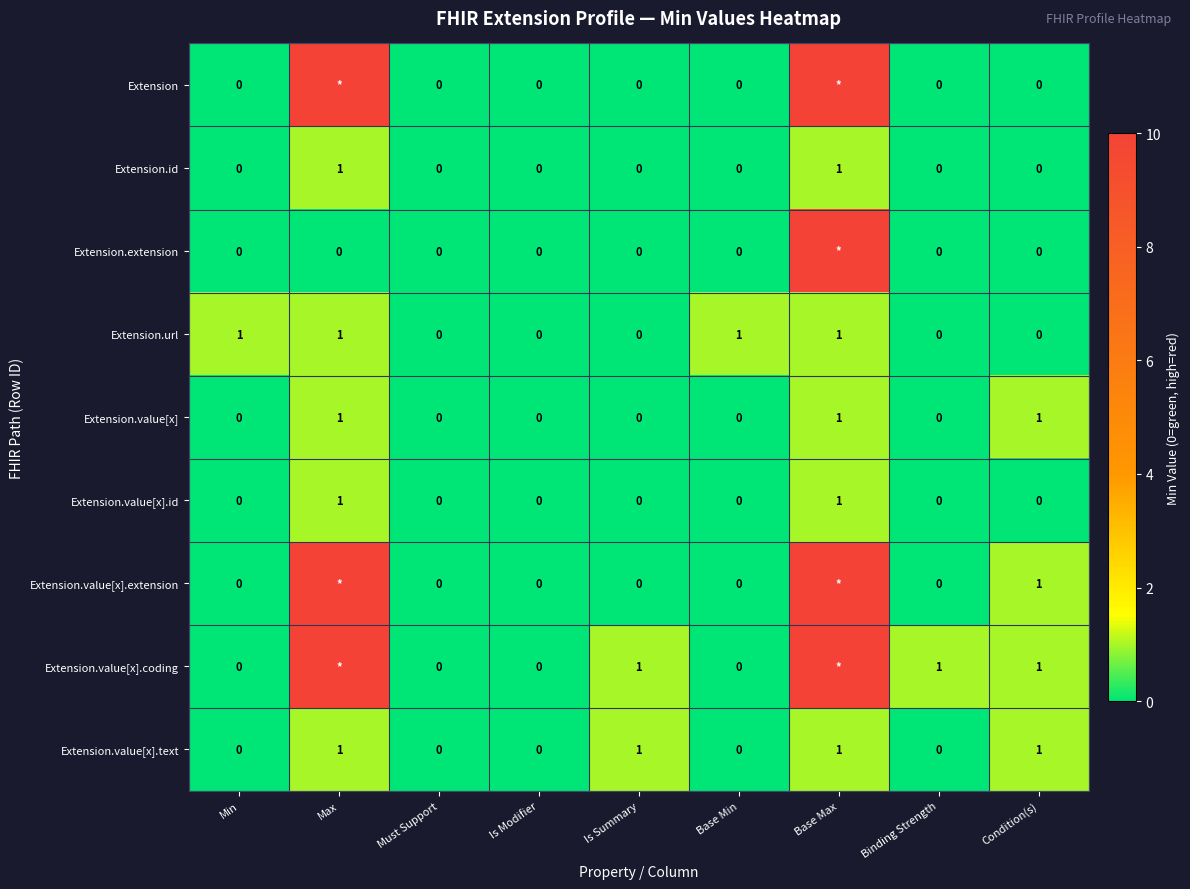

True or false: Extension.value[x] has a value of 0 at Min.

True